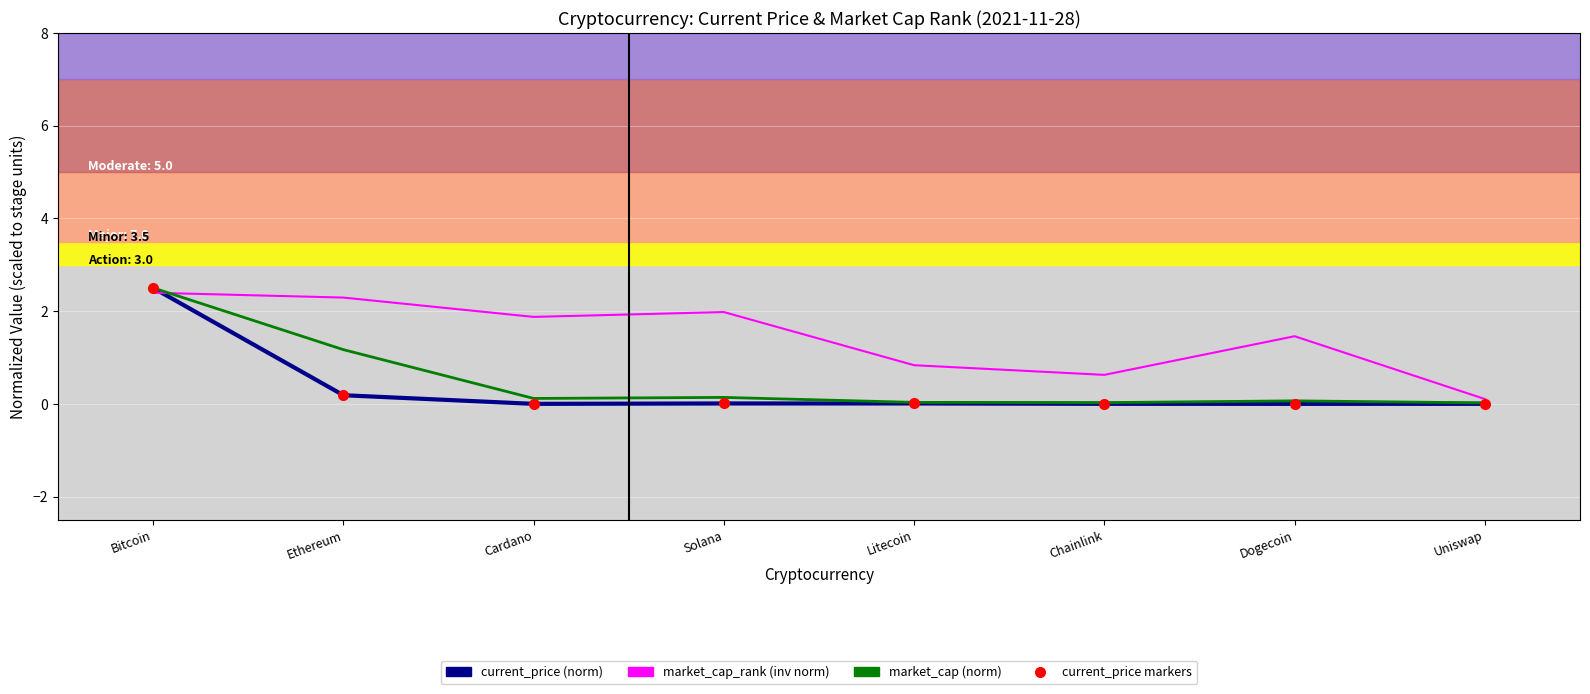

Where is the first local minimum for market_cap_rank (inv norm)?

Cardano